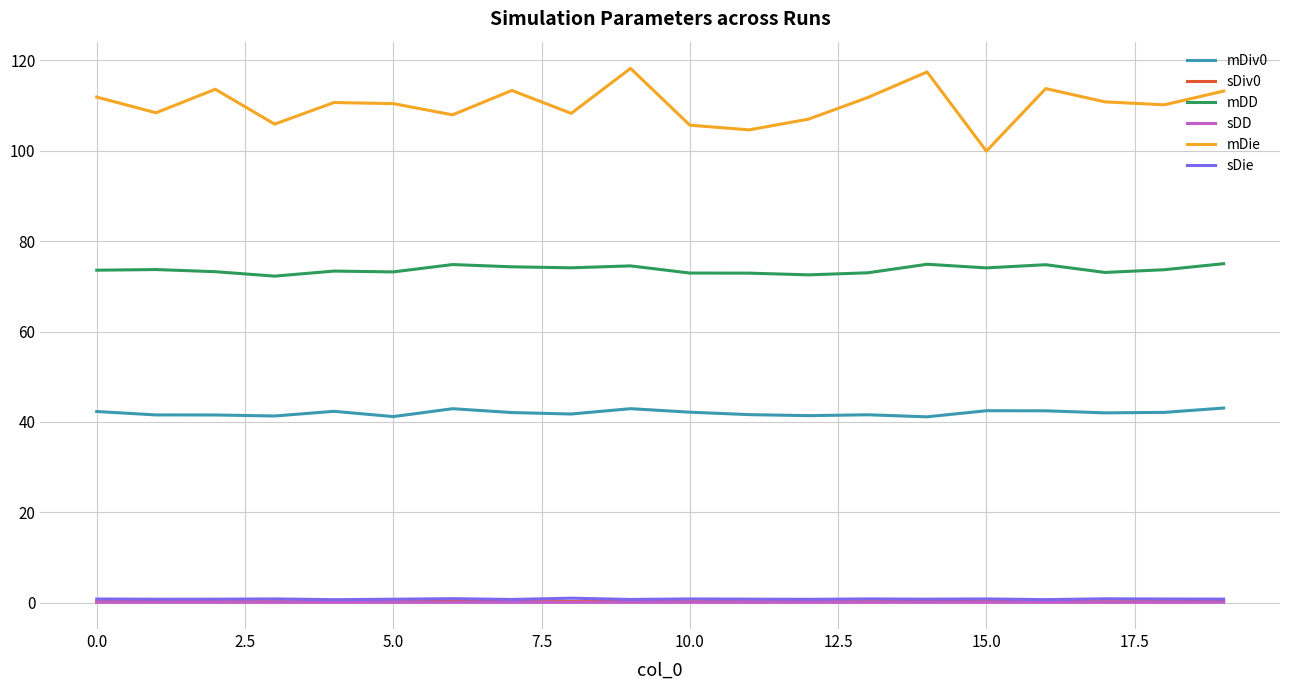

How many lines are shown in the chart?

6